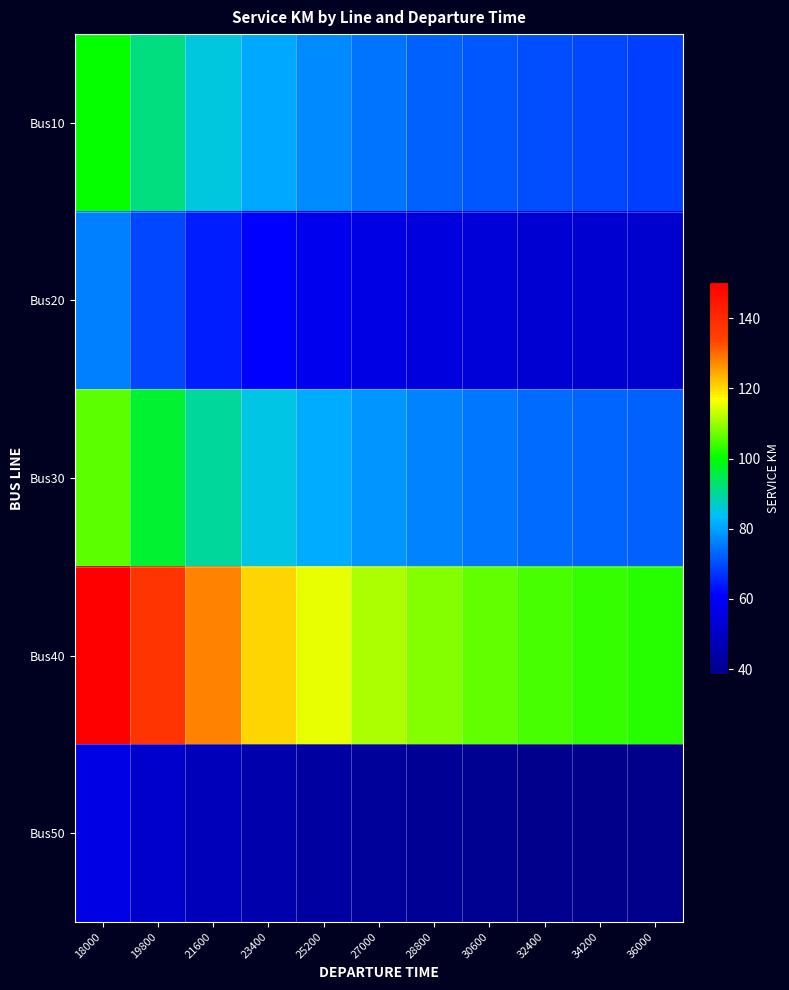

Between 18000 and 21600, which series saw the biggest shift?

Bus40